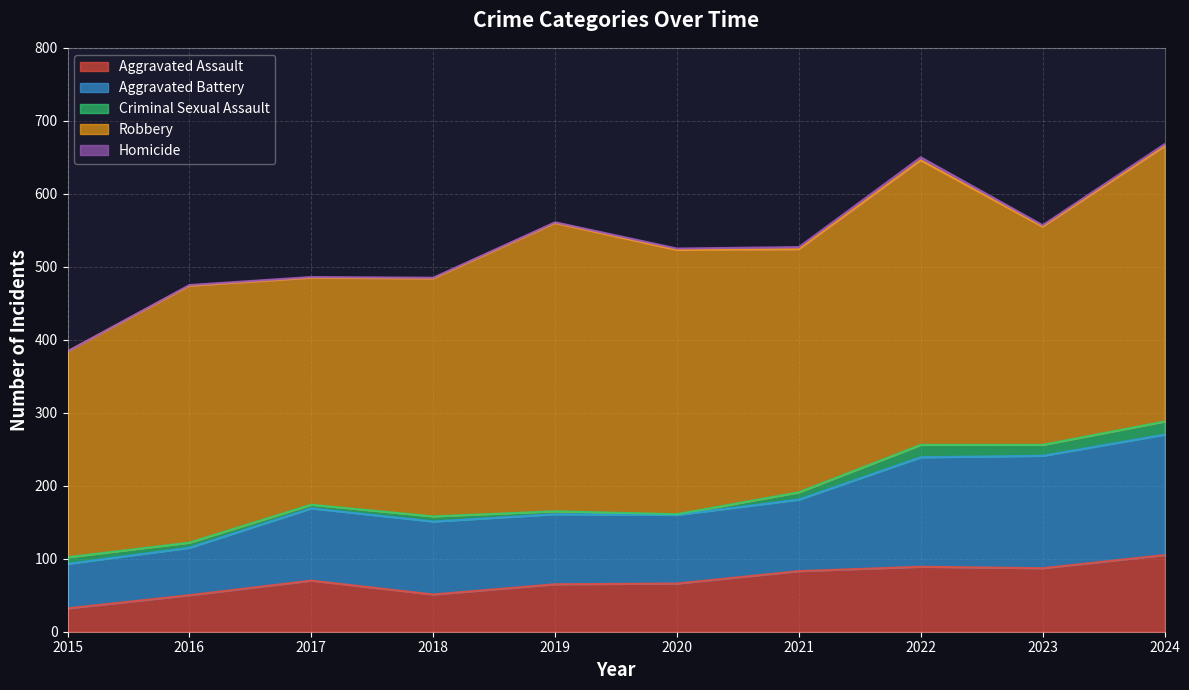

Is it true that Robbery equals 352 at 2016?

True